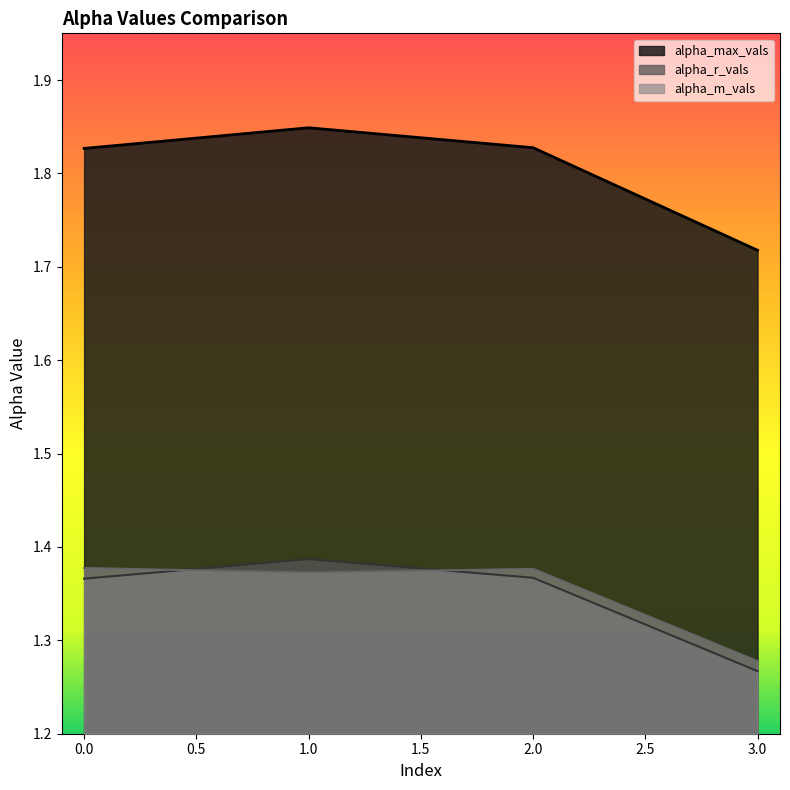

Reading right to left, transcribe all the data shown in this chart.

alpha_max_vals: 3=1.7	2=1.8	1=1.8	0=1.8
alpha_r_vals: 3=1.3	2=1.4	1=1.4	0=1.4
alpha_m_vals: 3=1.3	2=1.4	1=1.4	0=1.4